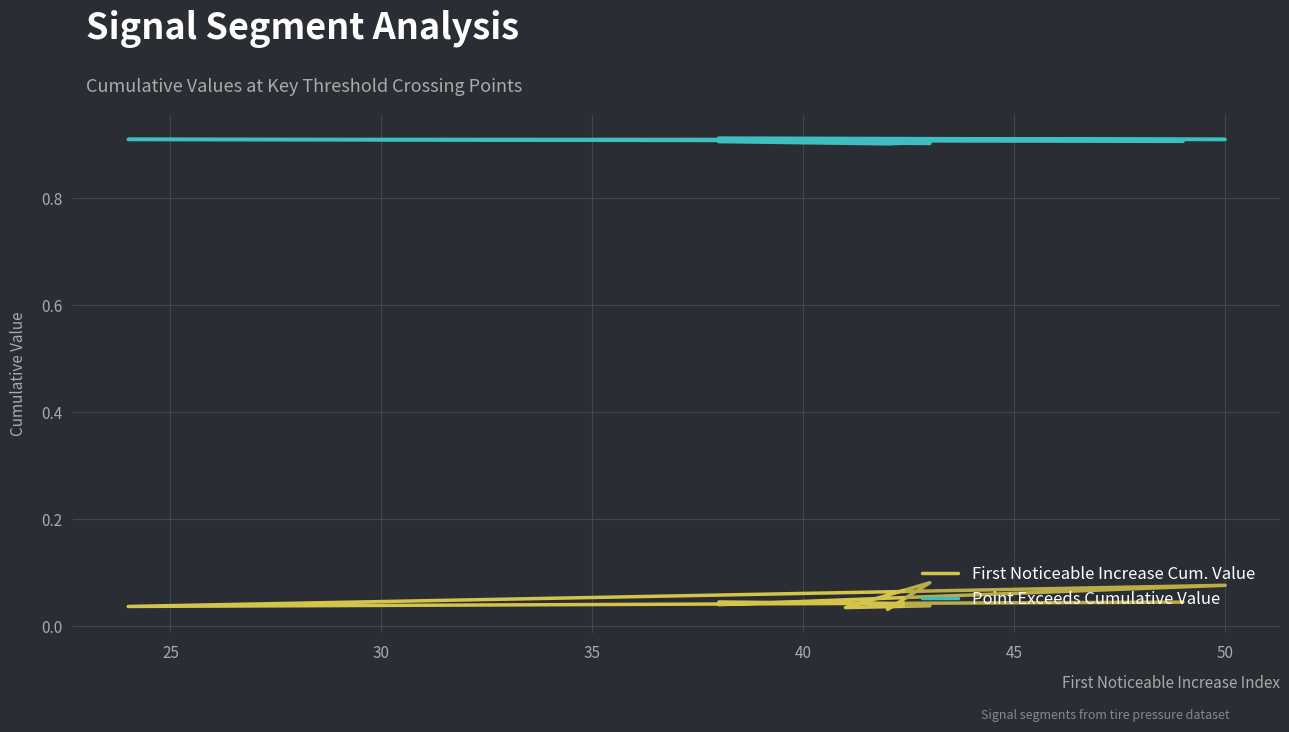

True or false: First Noticeable Increase Cum. Value and Point Exceeds Cumulative Value cross at least once.

False